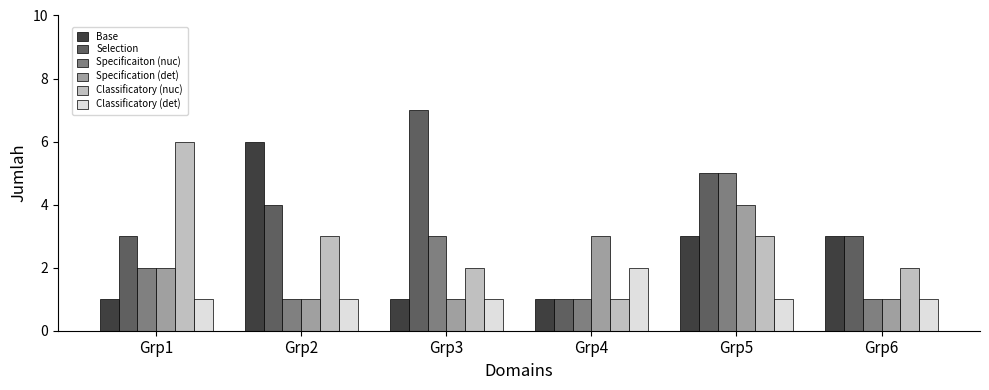

Count the Classificatory (det) values in the range 1 to 2.

6